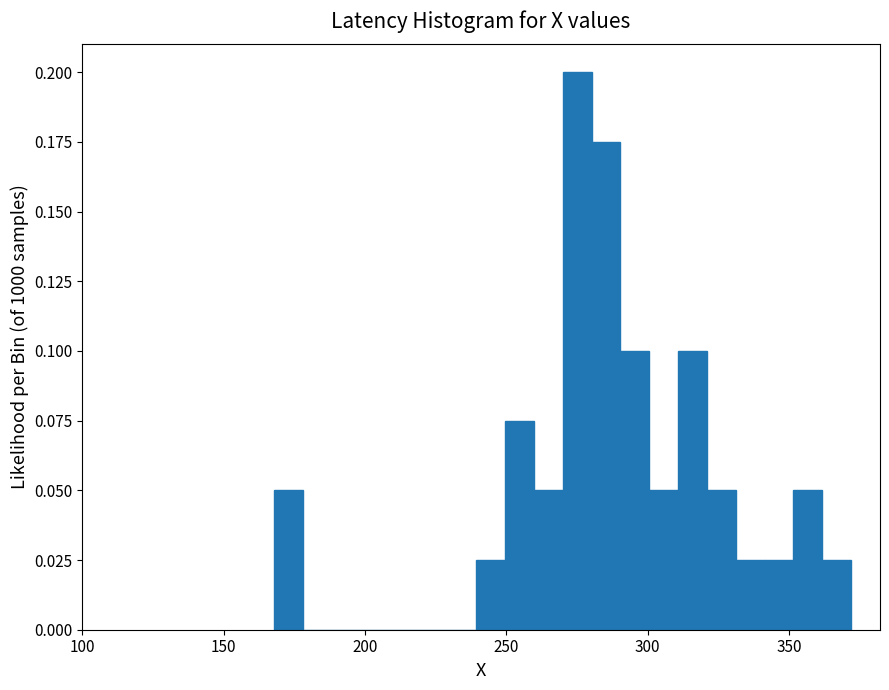

Read against the x-axis, roughly where is the centre of the tallest bar?

275